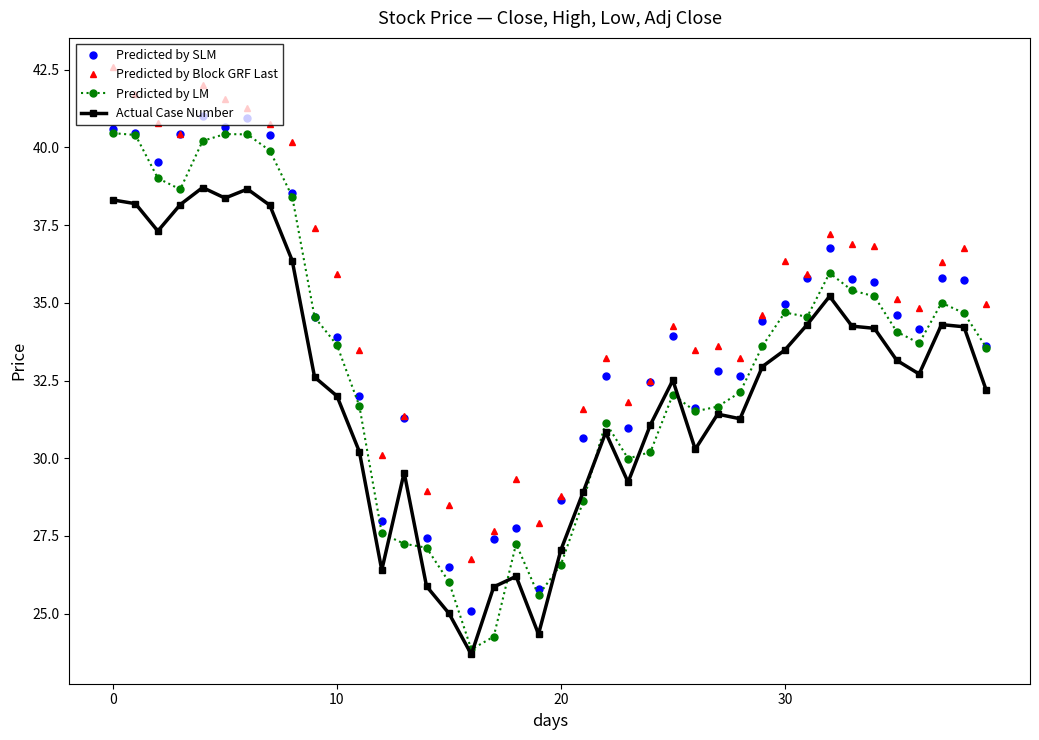

What is the smallest value displayed?

23.7